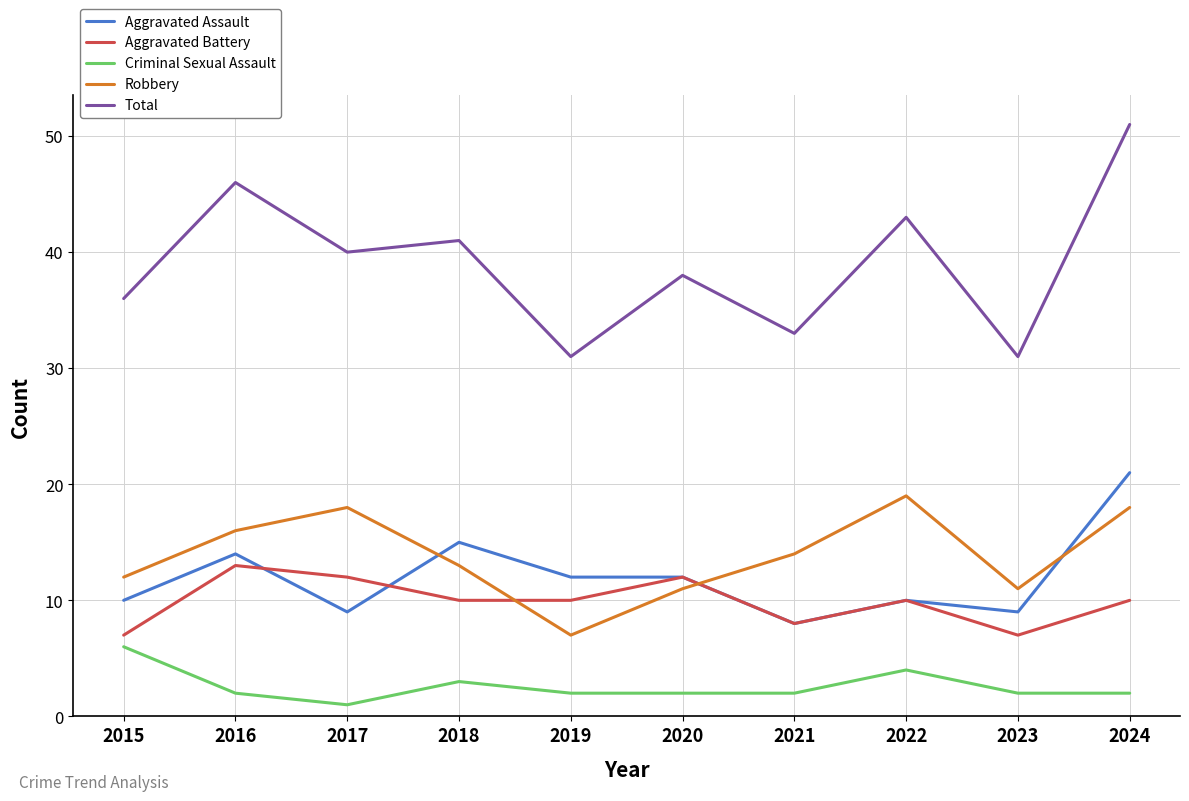

Which series has the largest range (max minus min)?

Total